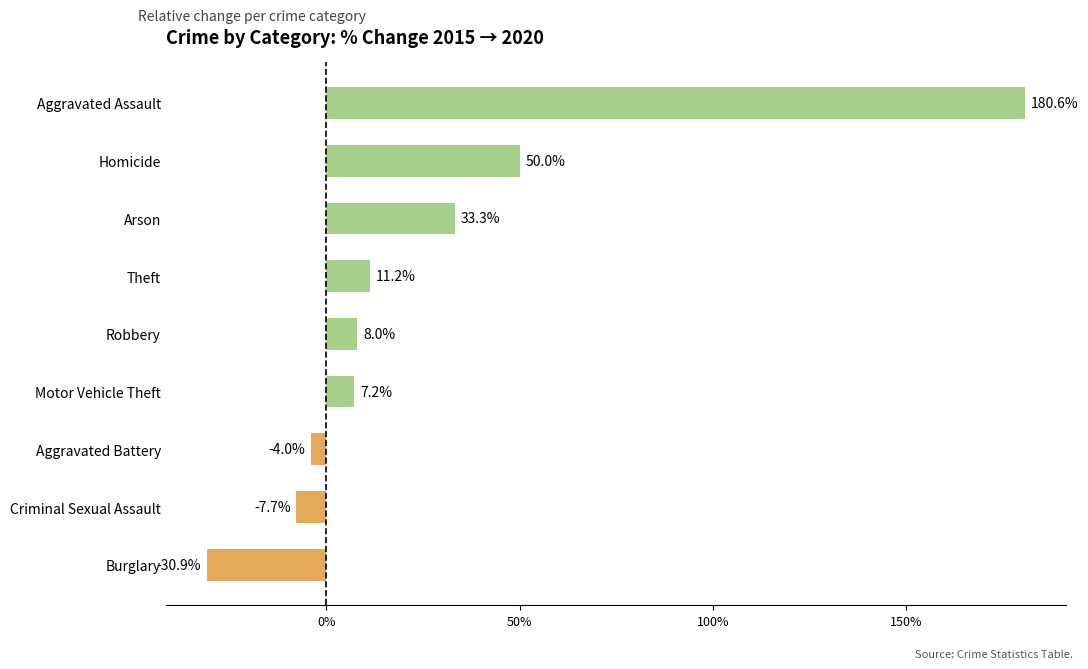

How many data points are less than 8?

4